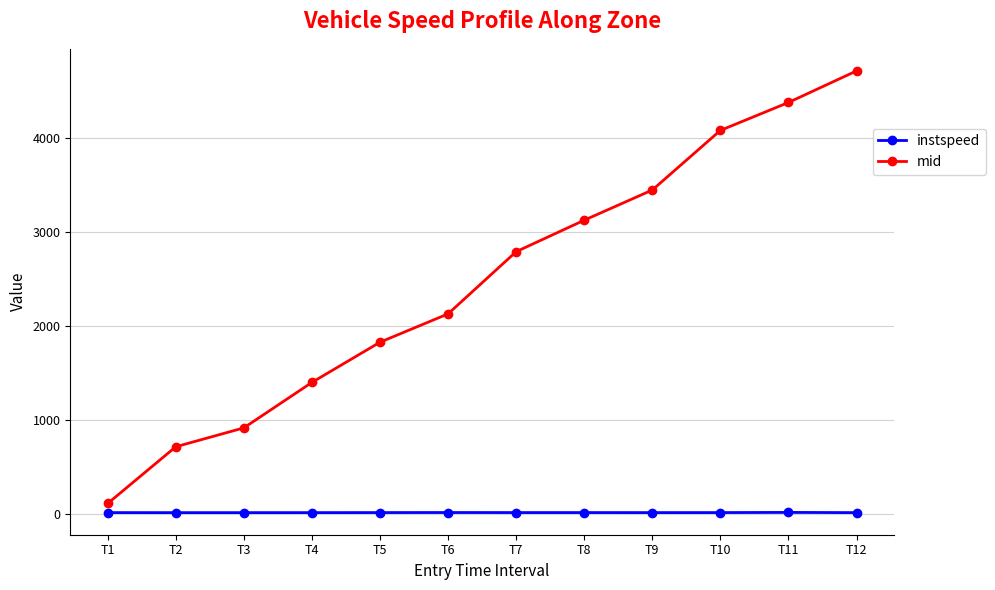

At how many categories does at least one series exceed 3346?

4